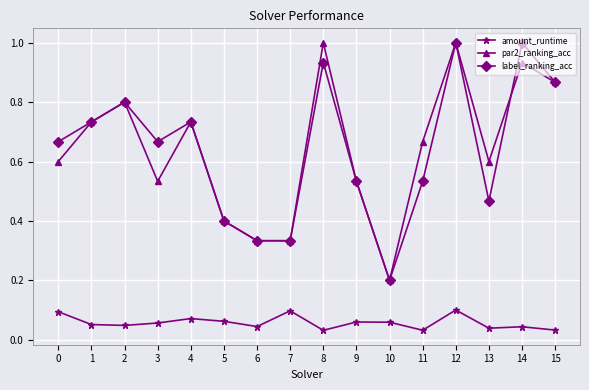

What is the maximum value shown in the chart?

1.0